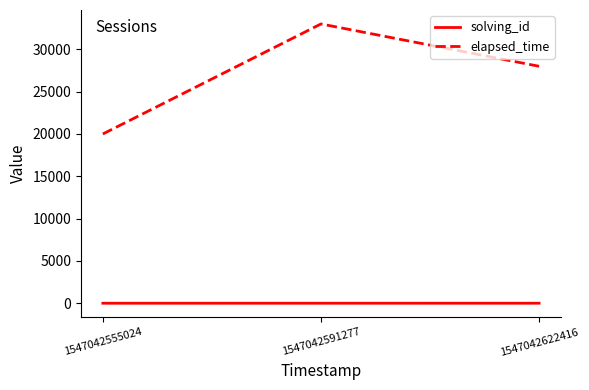

What is the difference between the solving_id values at 1547042622416 and 1547042591277?

1